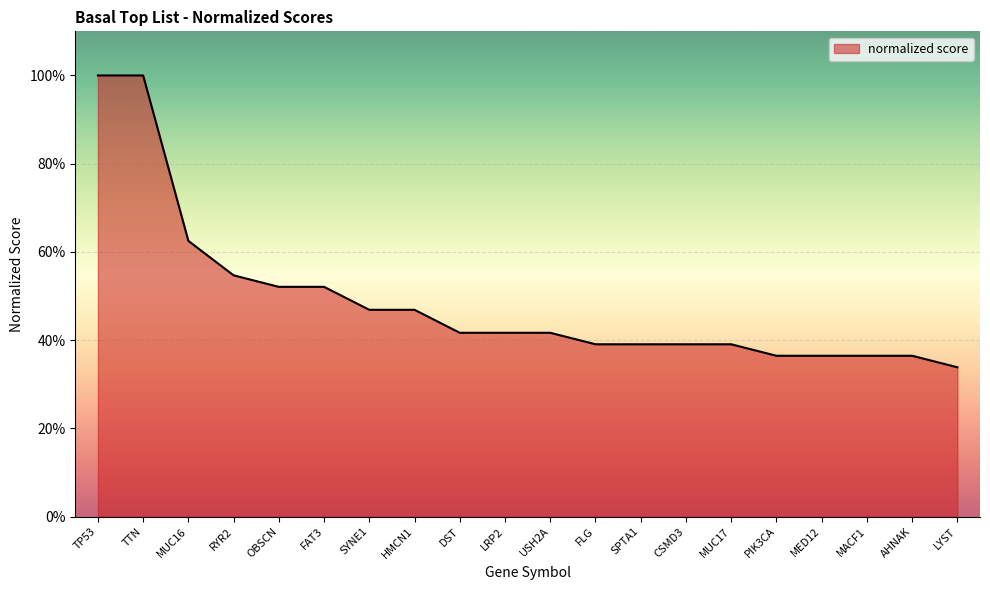

What position from the right is SPTA1?

8